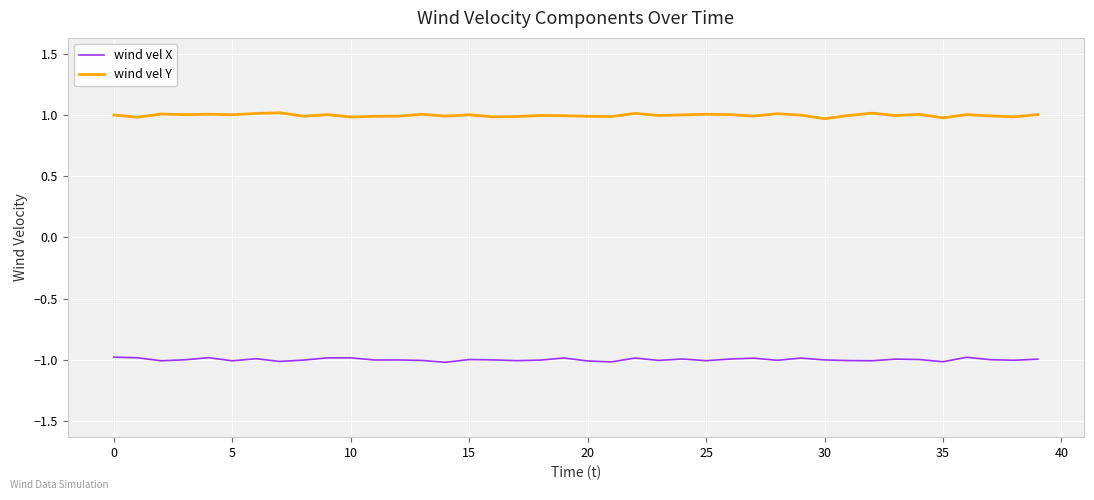

Rank the series by their maximum value, from lowest to highest.

wind vel X, wind vel Y